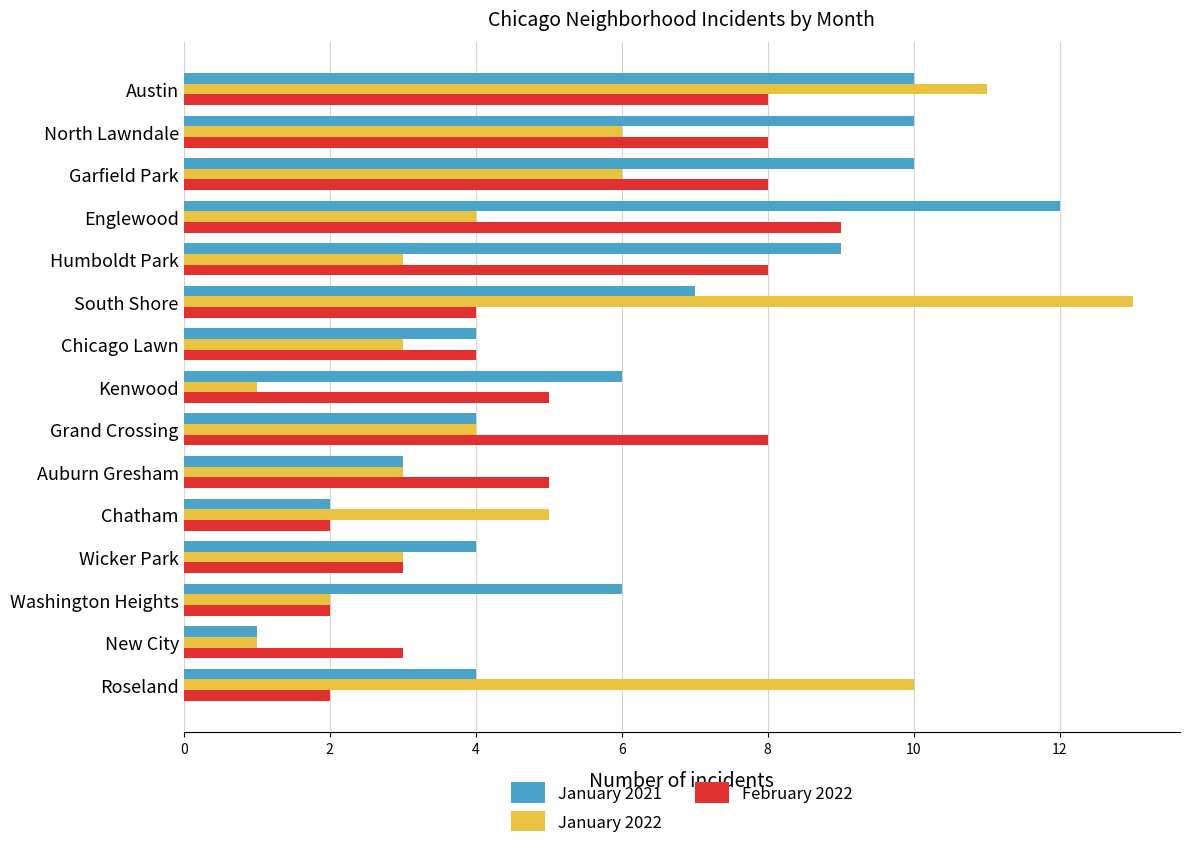

Which series has the widest spread of values?

January 2022